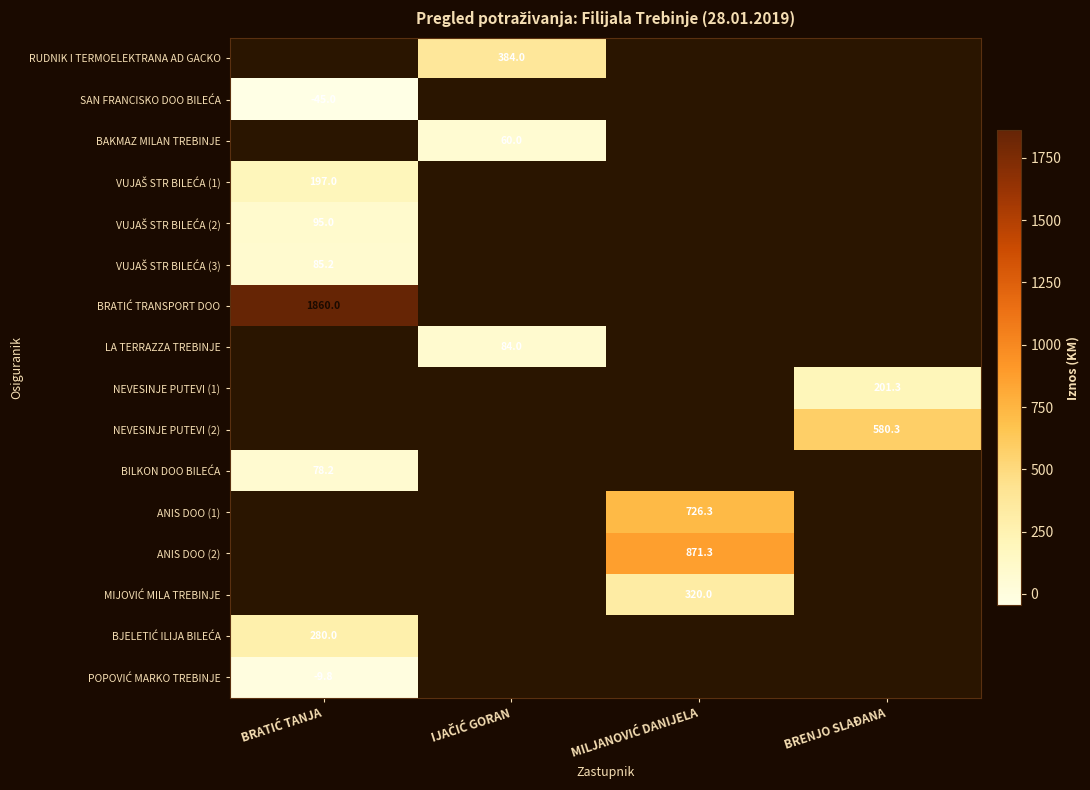

Is the value of MIJOVIĆ MILA TREBINJE at BRENJO SLAĐANA greater than the value of BAKMAZ MILAN TREBINJE at BRENJO SLAĐANA?

No